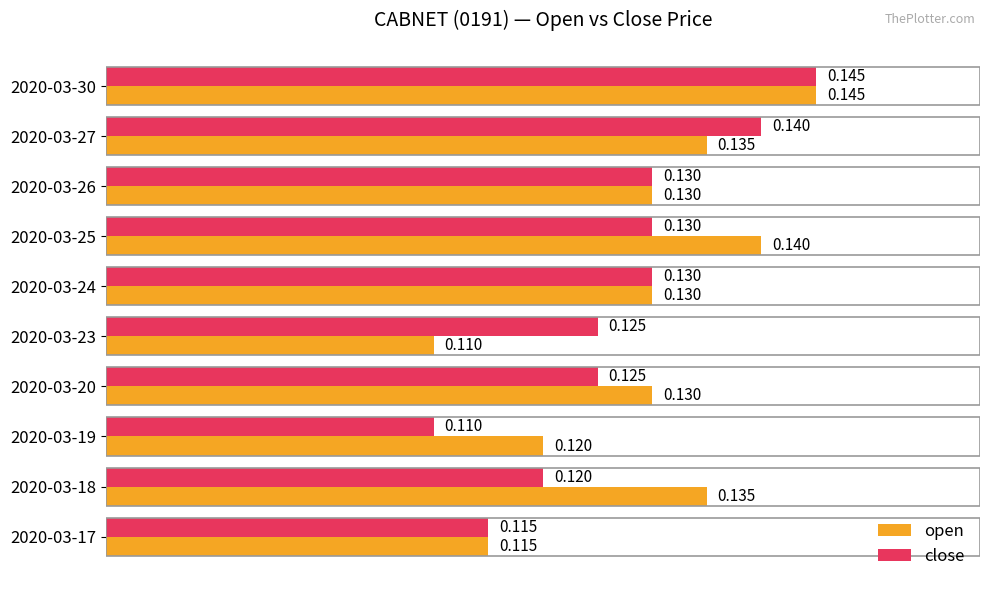

How many categories are shown in the chart?

10